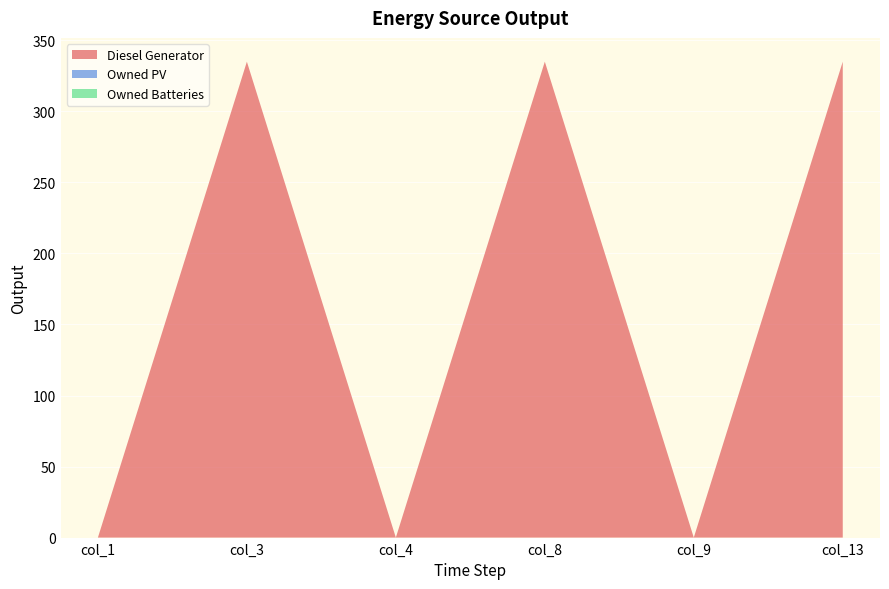

Reading right to left, list all the values displayed in this chart.

Diesel Generator: 335	0	335	0	335	0
Owned PV: 0	0	0	0	0	0
Owned Batteries: 0	0	0	0	0	0